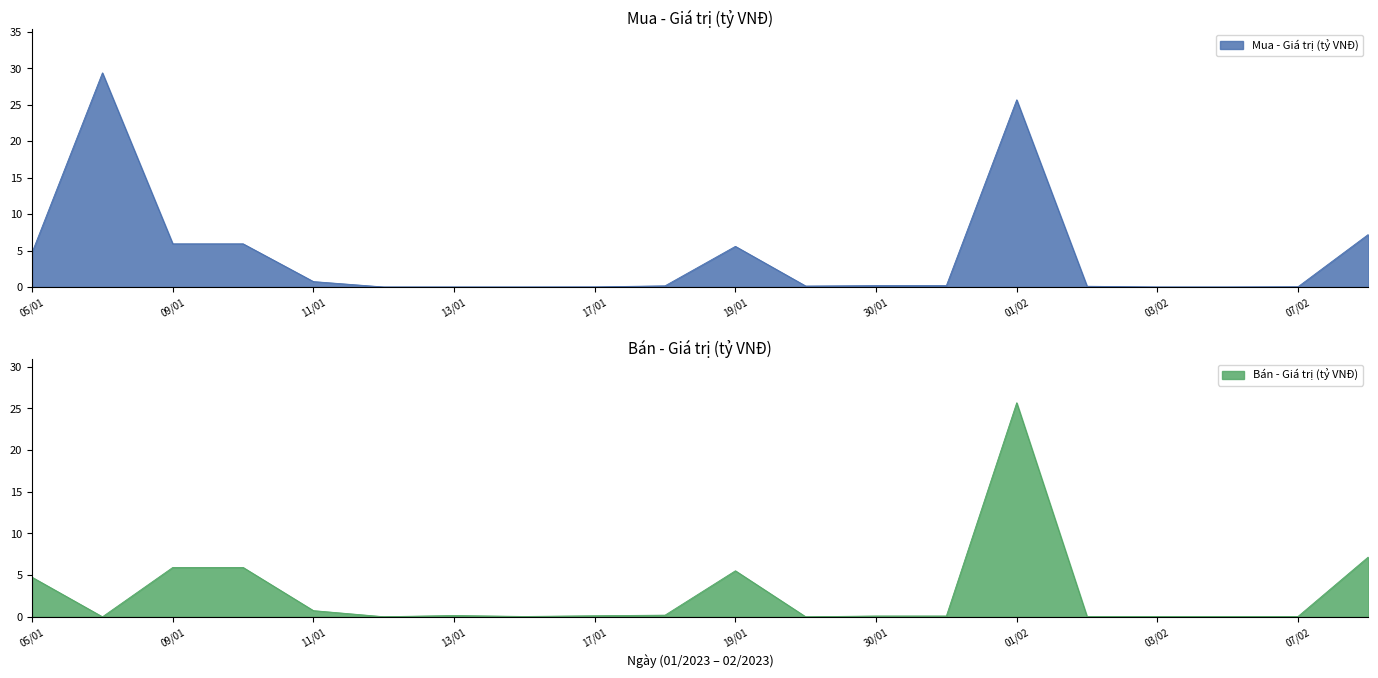

Between 16/01 and 01/02, which is larger?

01/02